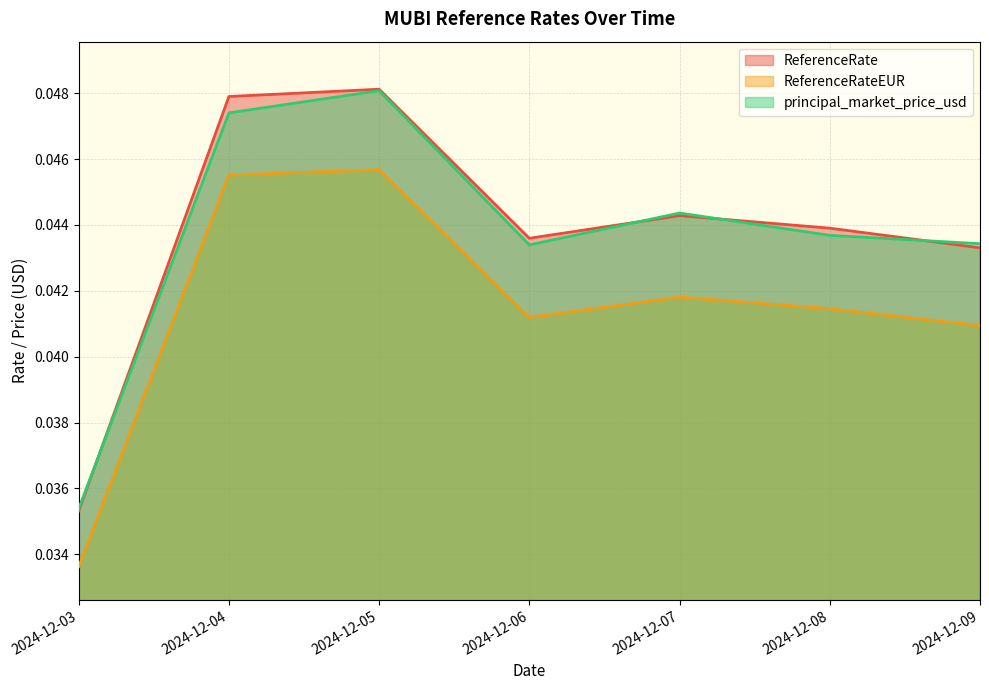

What is the sum of all ReferenceRate values?

0.3